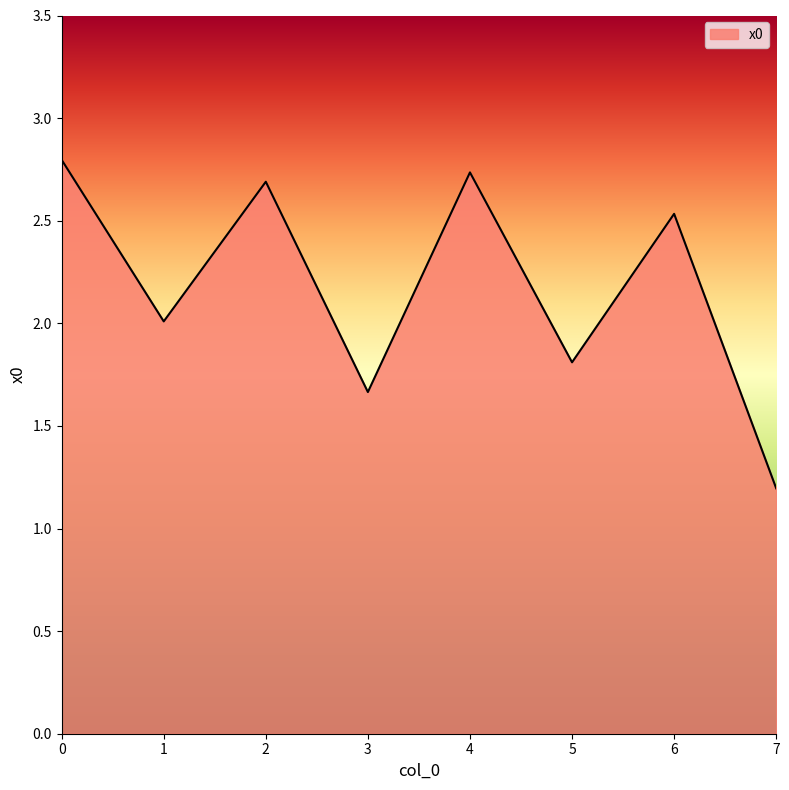

Does the chart display data point markers on the line(s)?

No